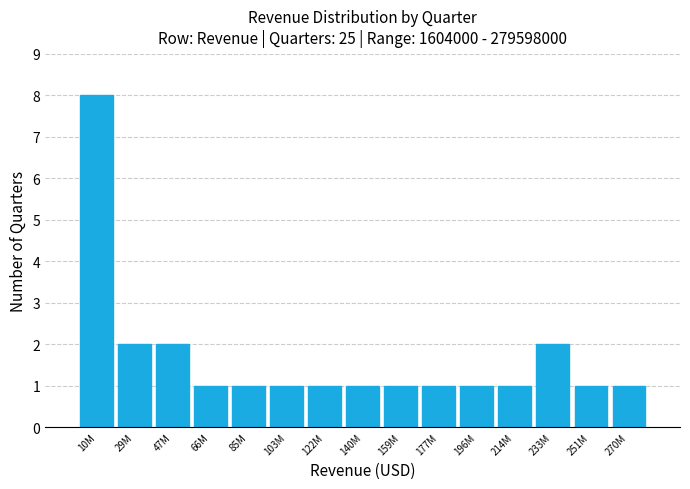

Reading right to left, transcribe all the data shown in this chart.

270M=1	251M=1	233M=2	214M=1	196M=1	177M=1	159M=1	140M=1	122M=1	103M=1	85M=1	66M=1	47M=2	29M=2	10M=8